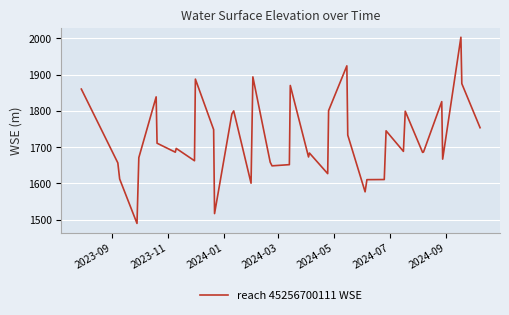

What is the maximum value shown in the chart?

2003.3